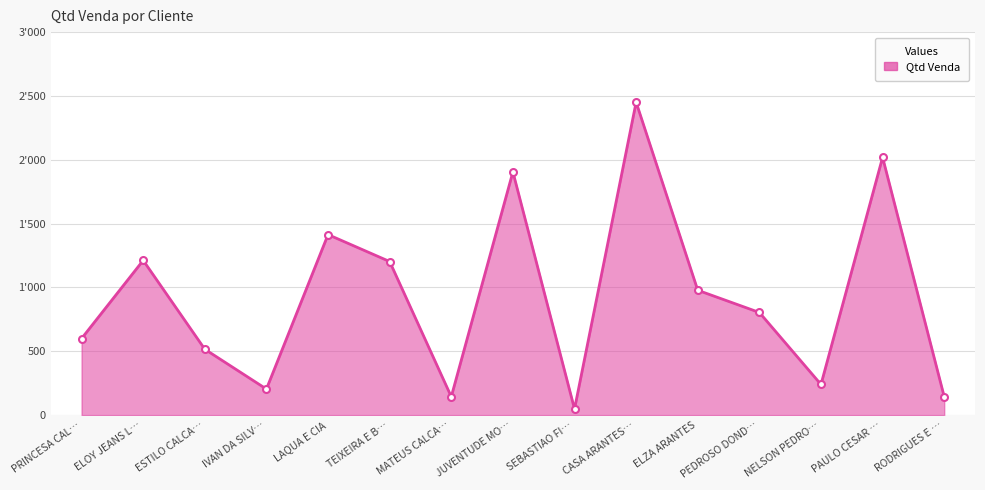

True or false: there are more than 1 points higher than both neighbors.

True